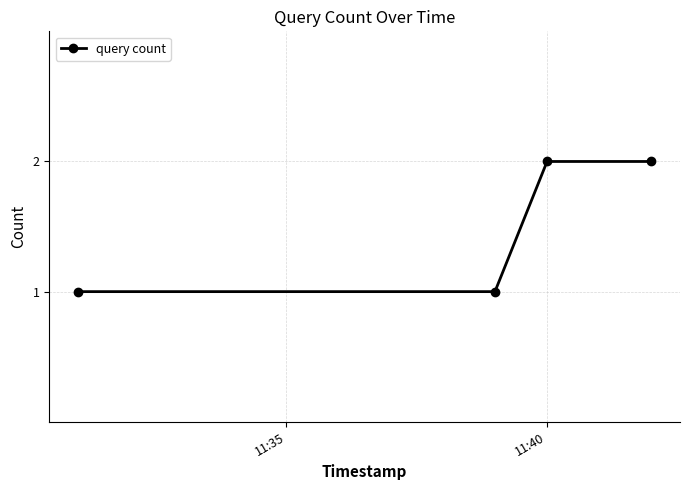

What is the value of the 4th point from the left?

2